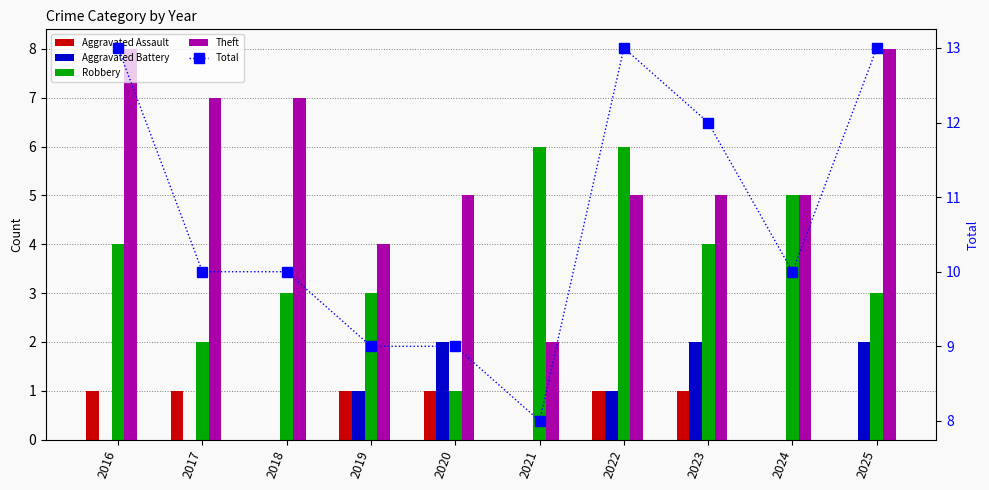

What is the spread (max minus min) of values at 2017?

10